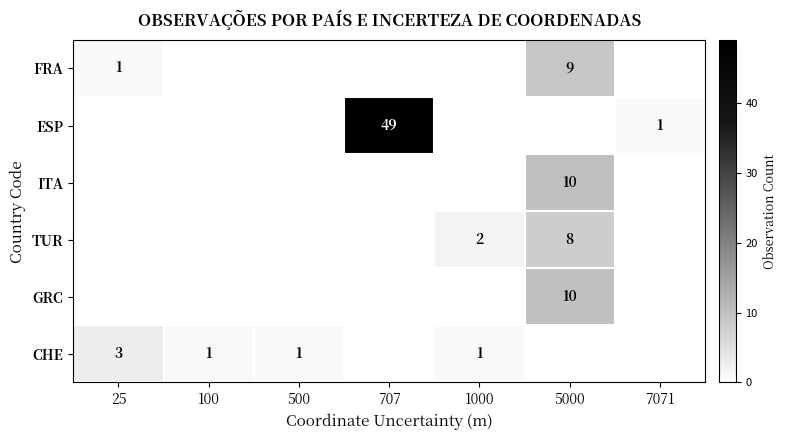

Is it true that FRA equals 0 at 25?

False